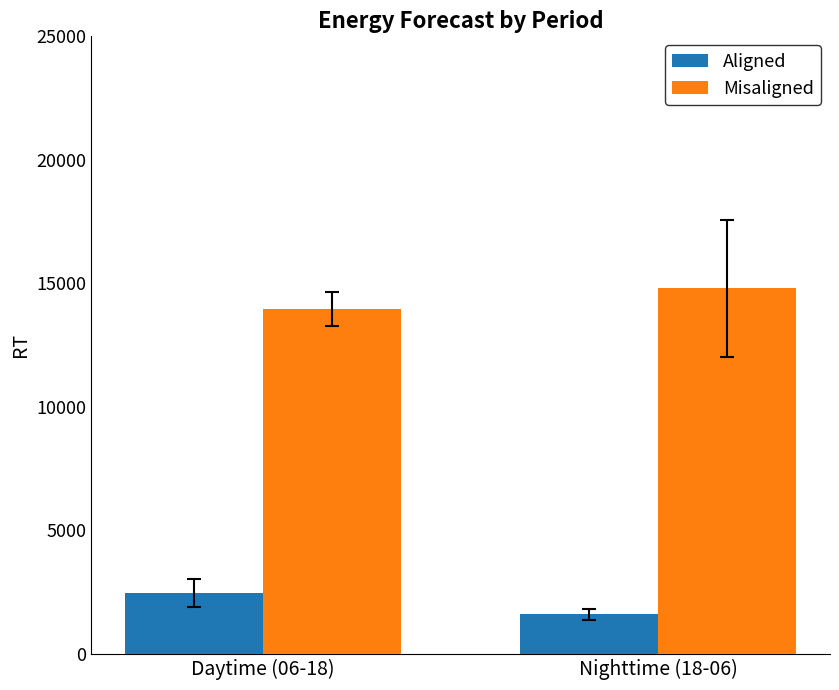

List the labels in order of Misaligned value, smallest first.

Daytime (06-18), Nighttime (18-06)